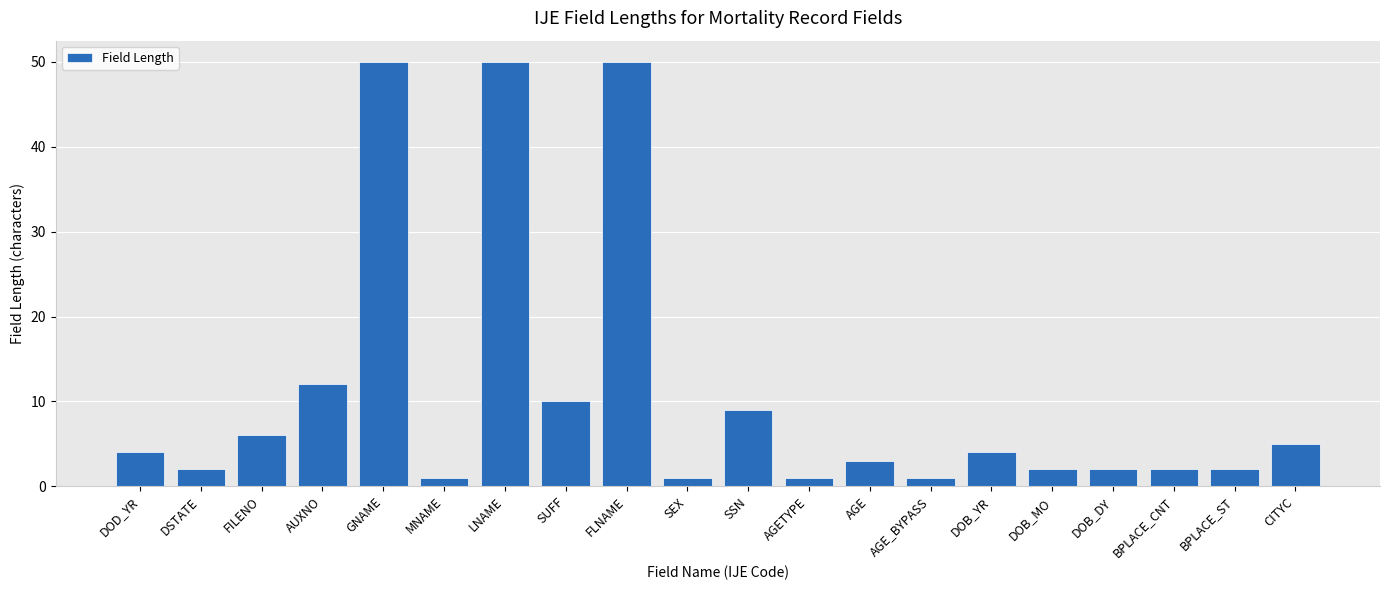

What is the label of the 14th bar from the right?

LNAME